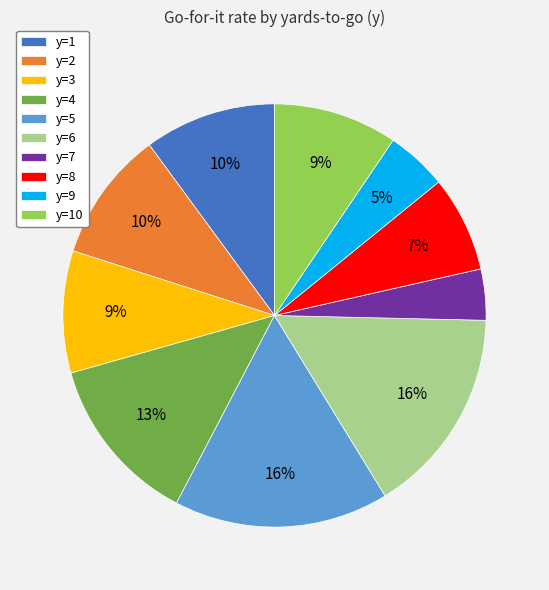

Between y=3 and y=2, which is larger?

y=2